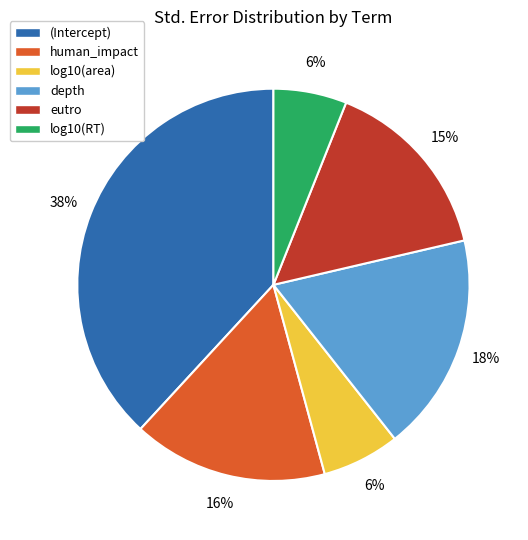

Is the sum of eutro and log10(area) greater than half?

No